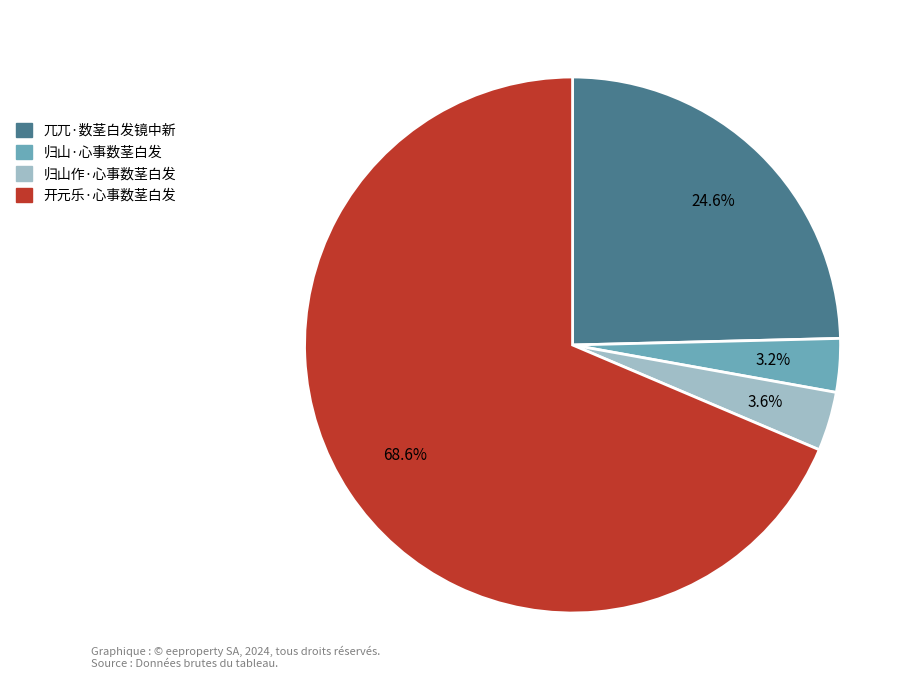

Which slice is the largest?

开元乐·心事数茎白发